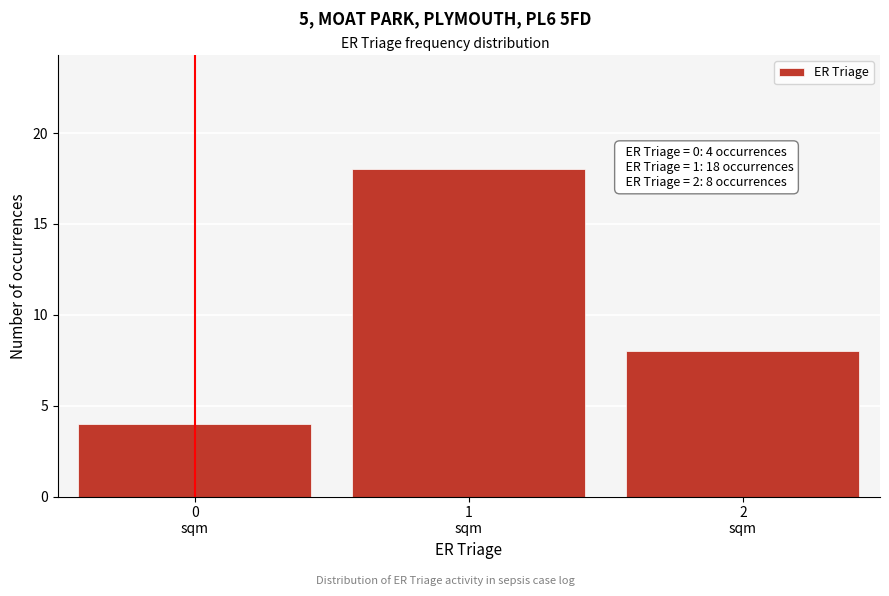

Reading left to right, list all the values displayed in this chart.

4	18	8